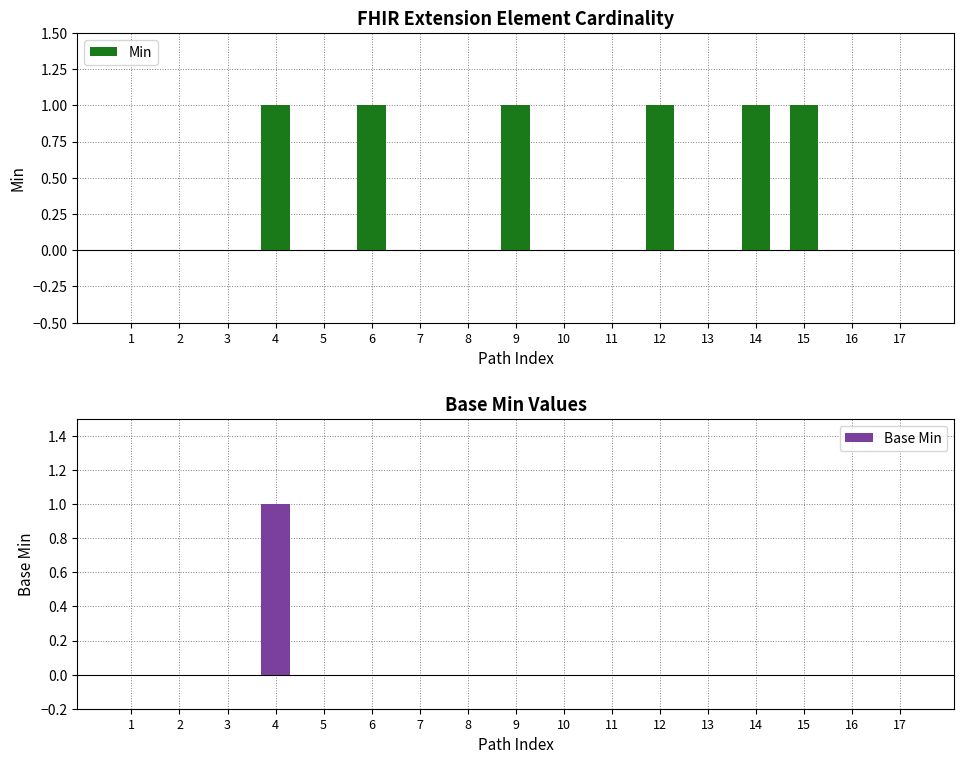

List the labels in order of Min value, smallest first.

1, 2, 3, 5, 7, 8, 10, 11, 13, 16, 17, 4, 6, 9, 12, 14, 15